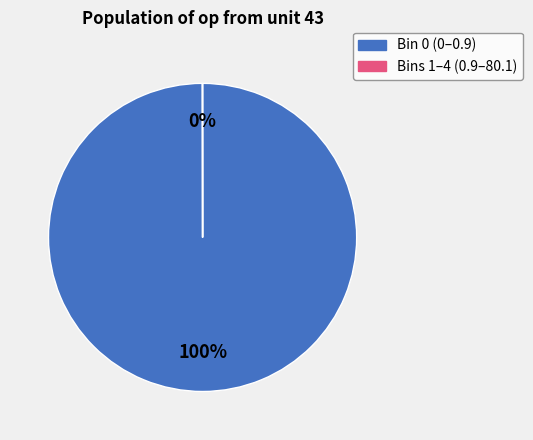

To the nearest percent, what portion does Bin 0 (0–0.9) represent?

100%